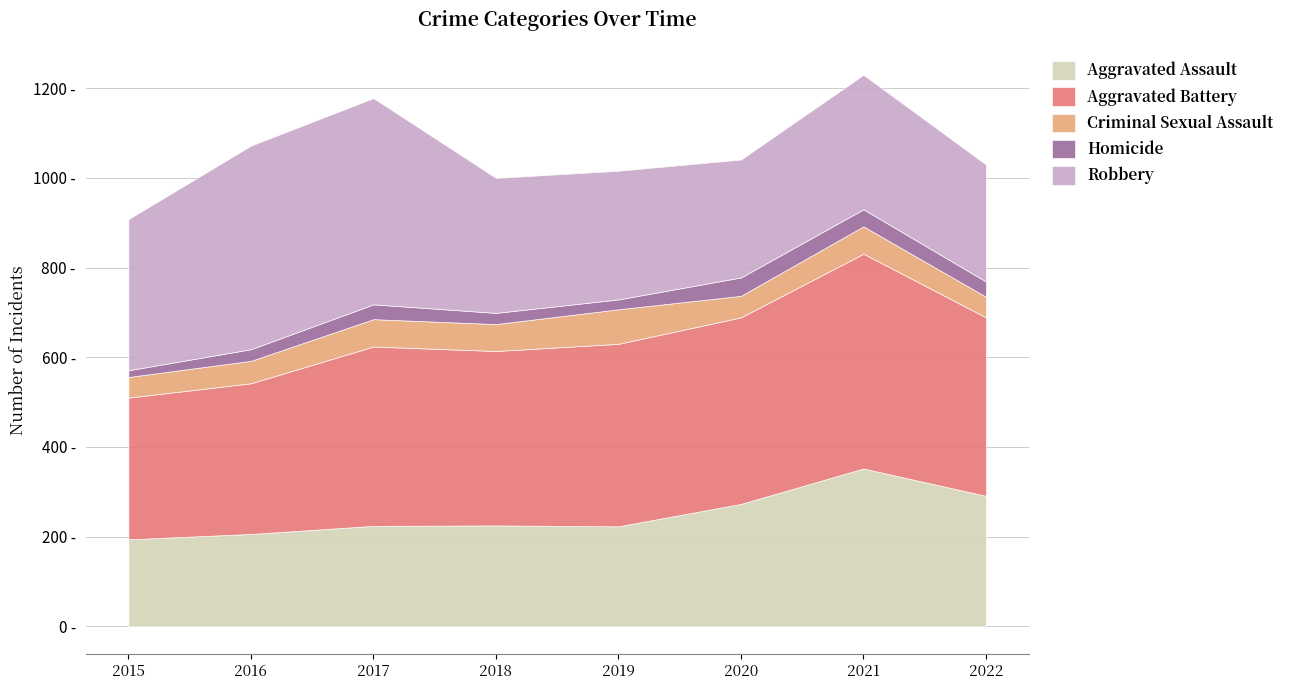

List the series in order of their peak value, lowest first.

Homicide, Criminal Sexual Assault, Aggravated Assault, Robbery, Aggravated Battery